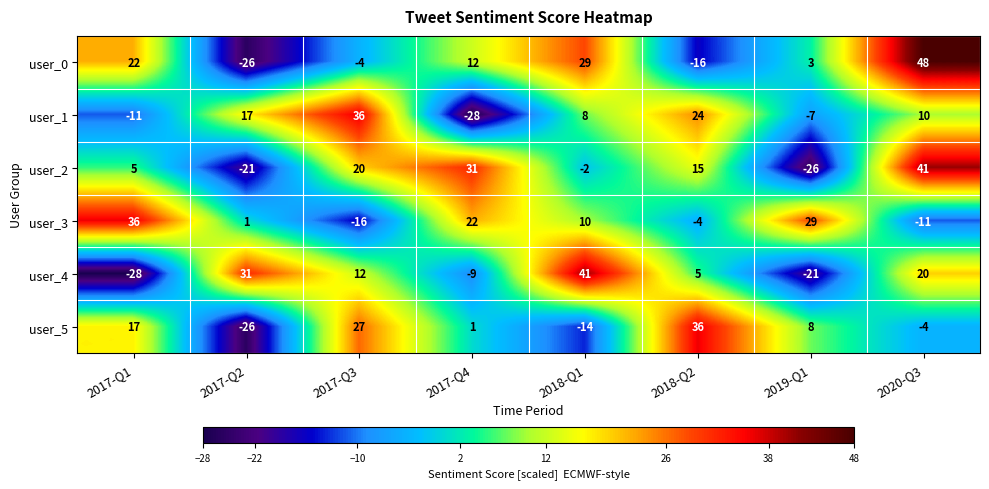

What value does the user_4 series have at 2019-Q1?

-21